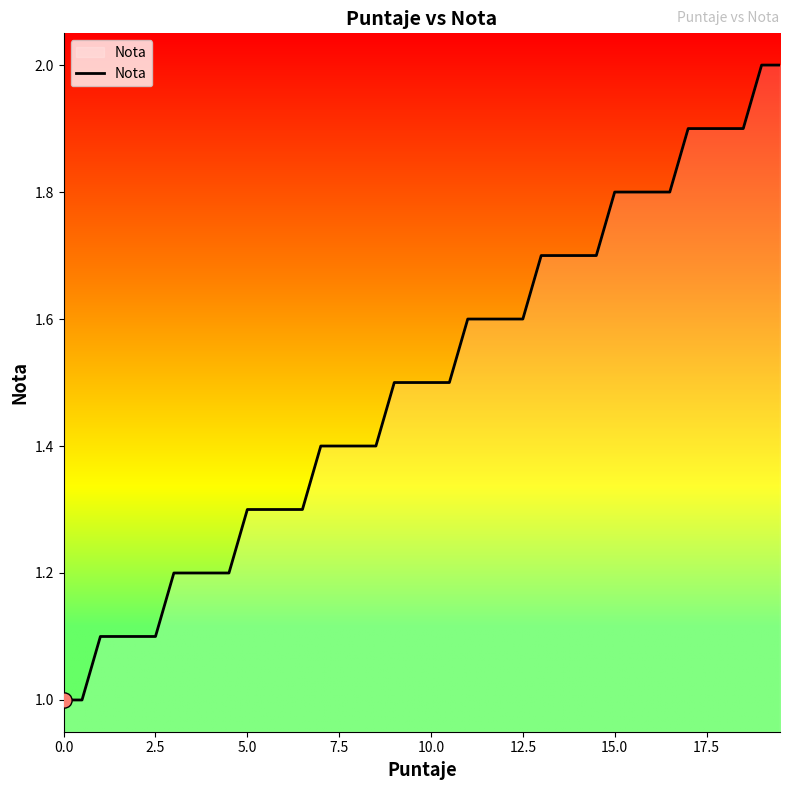

What is the difference between the maximum and minimum values?

1.0